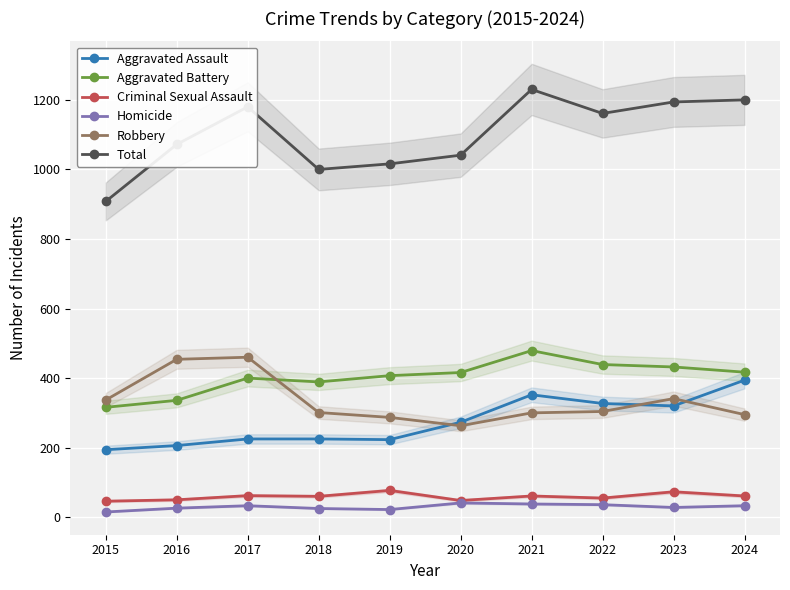

The value of Total at 2022 is 1161. True or false?

True